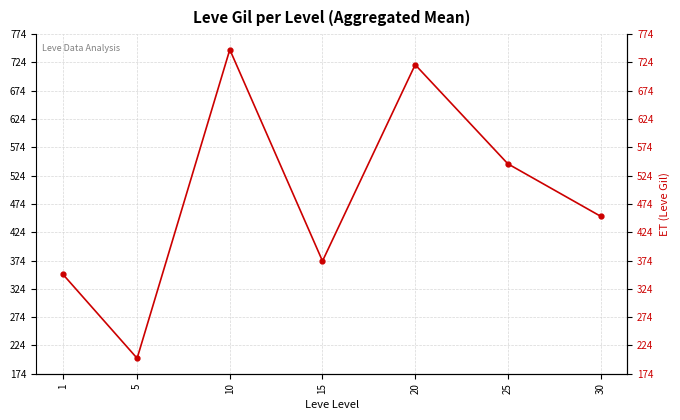

Where is the first local maximum?

10